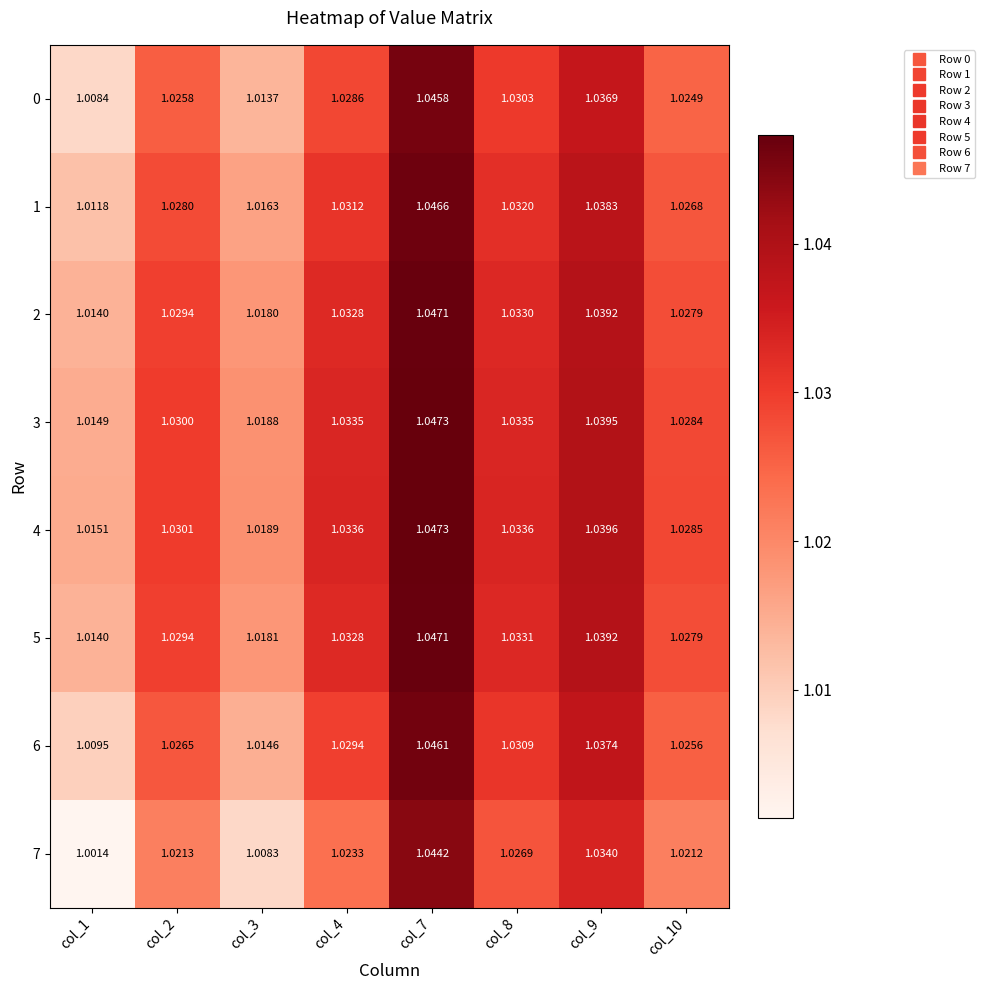

Which category has the lowest value across all series?

col_1